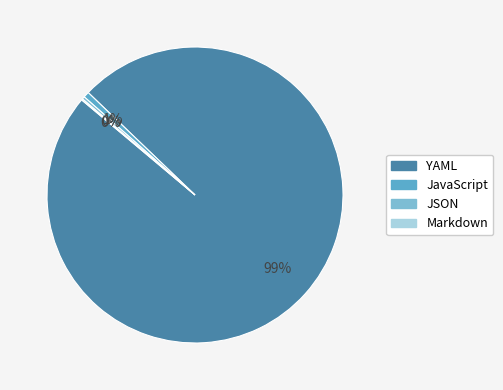

How many segments does this pie chart have?

4